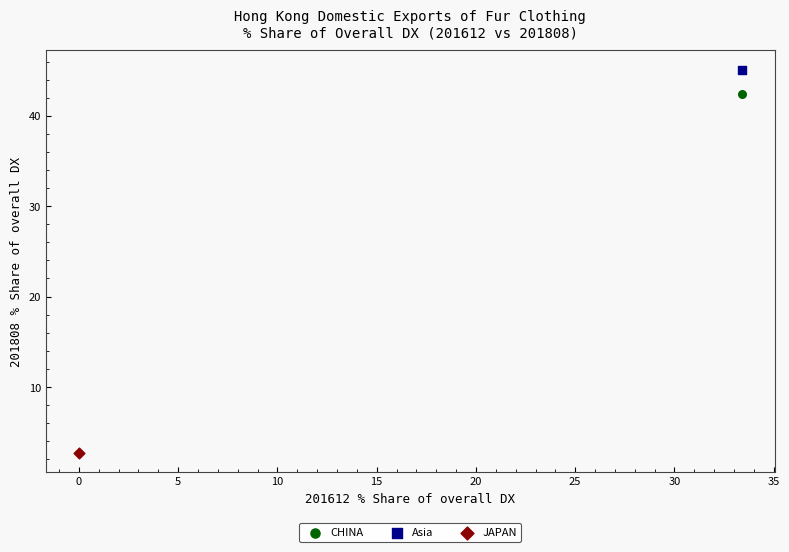

What are all the series names shown in the legend?

CHINA, Asia, JAPAN